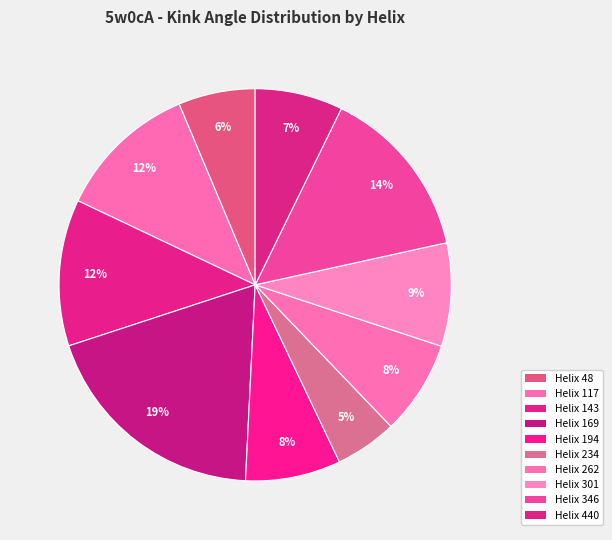

The Helix 440 slice represents 7% of the pie. True or false?

True